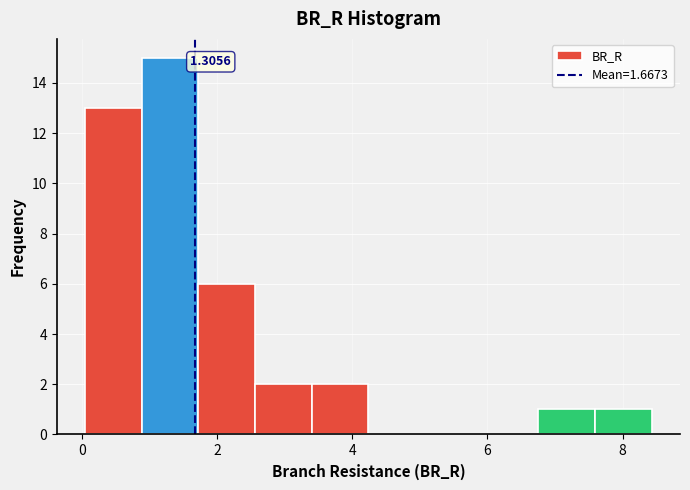

Over which range of the x-axis is the bar tallest?

0.8 to 1.8